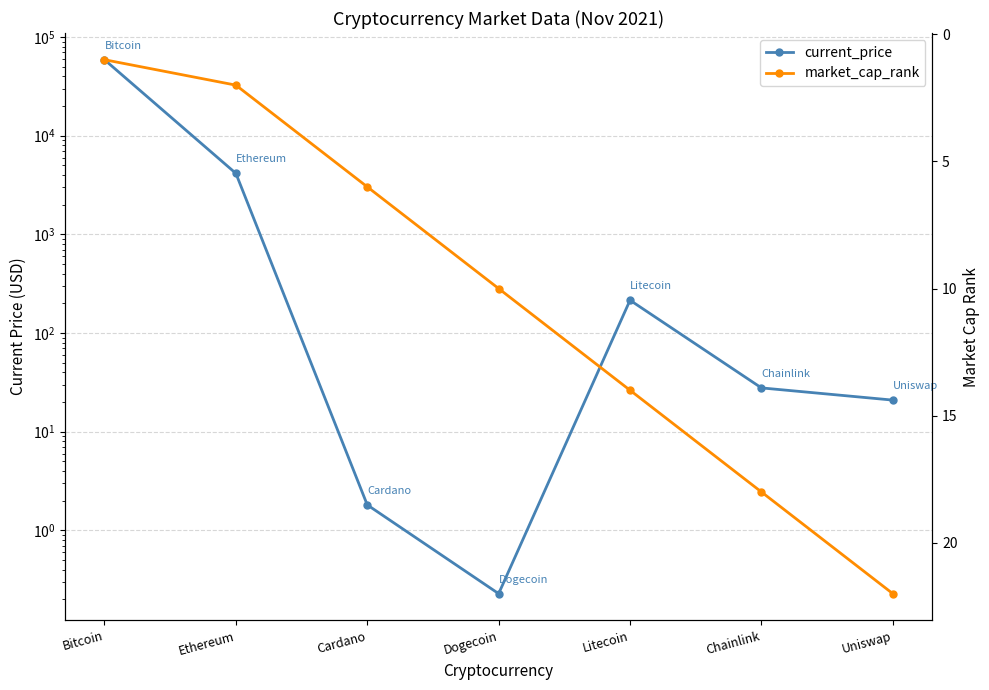

At which category does the chart reach its peak across all series?

Bitcoin